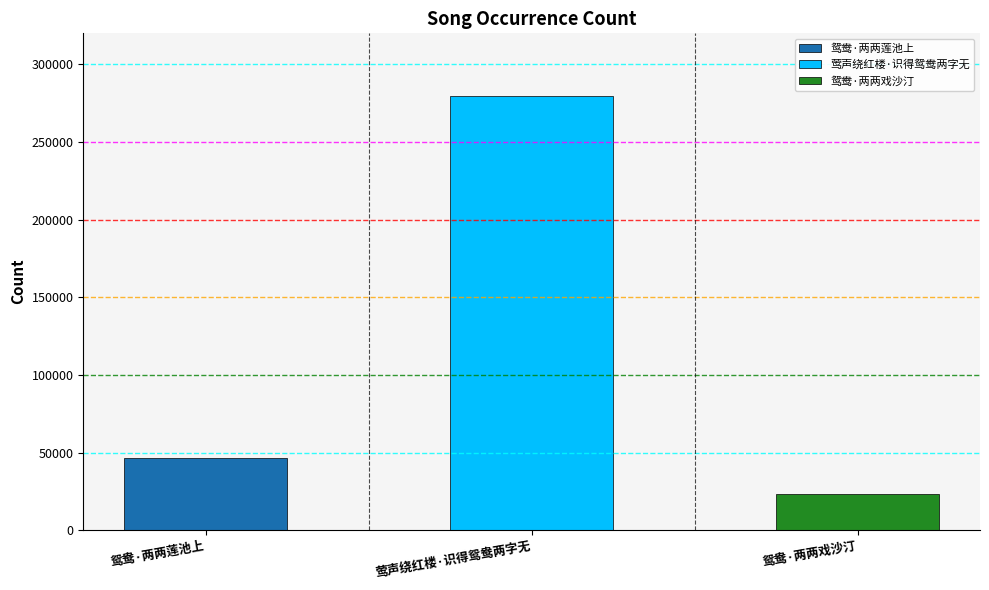

What is the label of the 2nd bar from the right?

莺声绕红楼·识得鸳鸯两字无